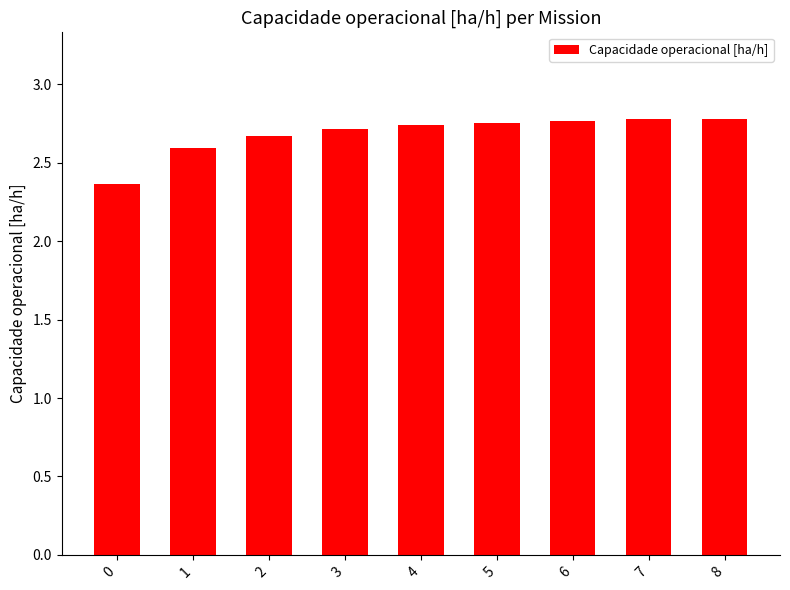

What is the difference between the second highest and second lowest values?

0.2